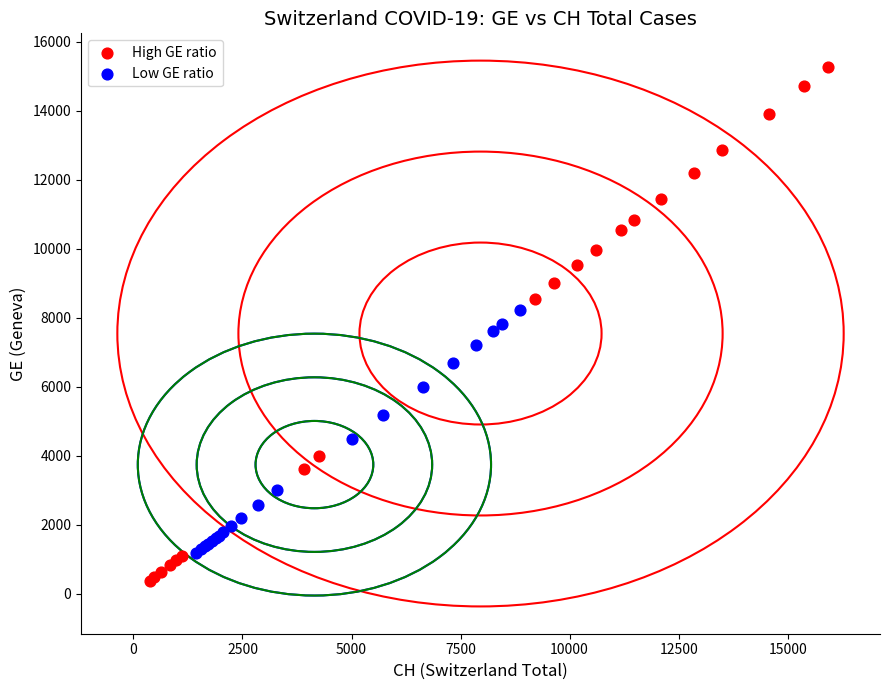

Which series has the largest Y range (max minus min)?

High GE ratio